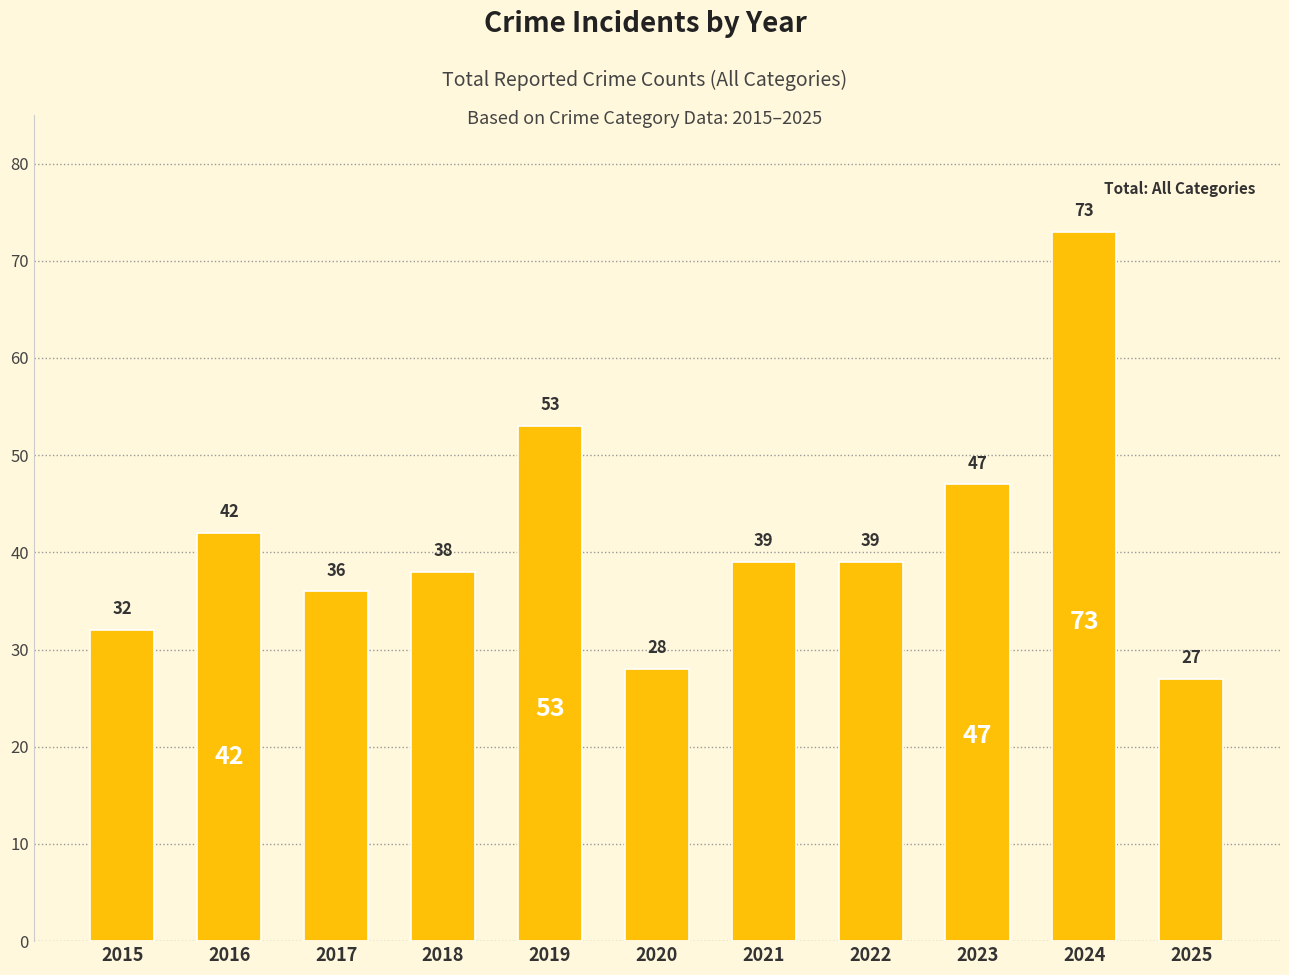

What is the ratio of the value at 2019 to the value at 2016?

1.3